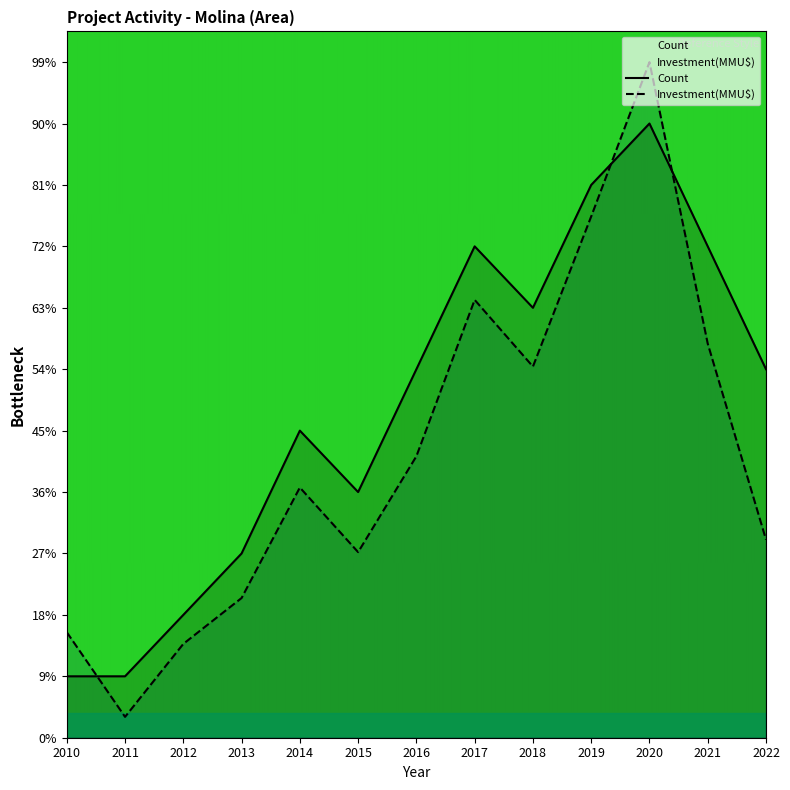

What is the difference between the highest and lowest values at 2015?

1.0